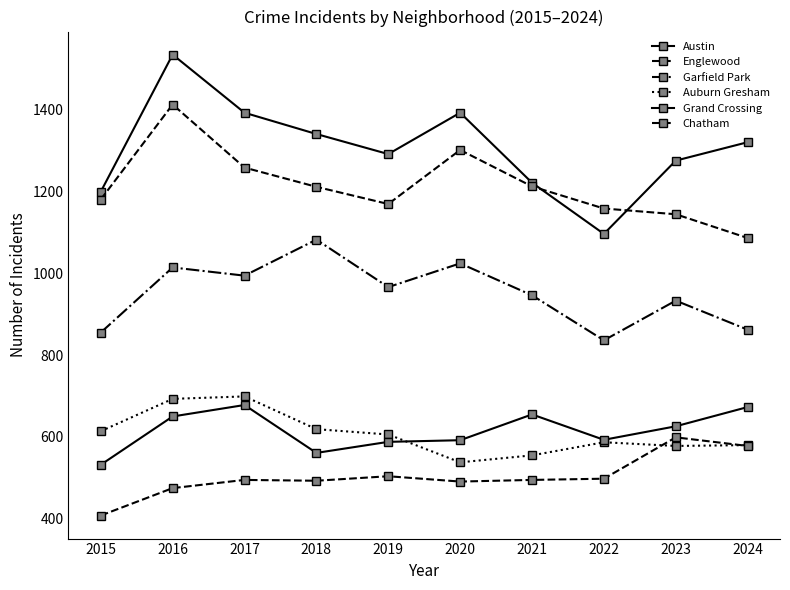

How many distinct data groups are displayed?

6